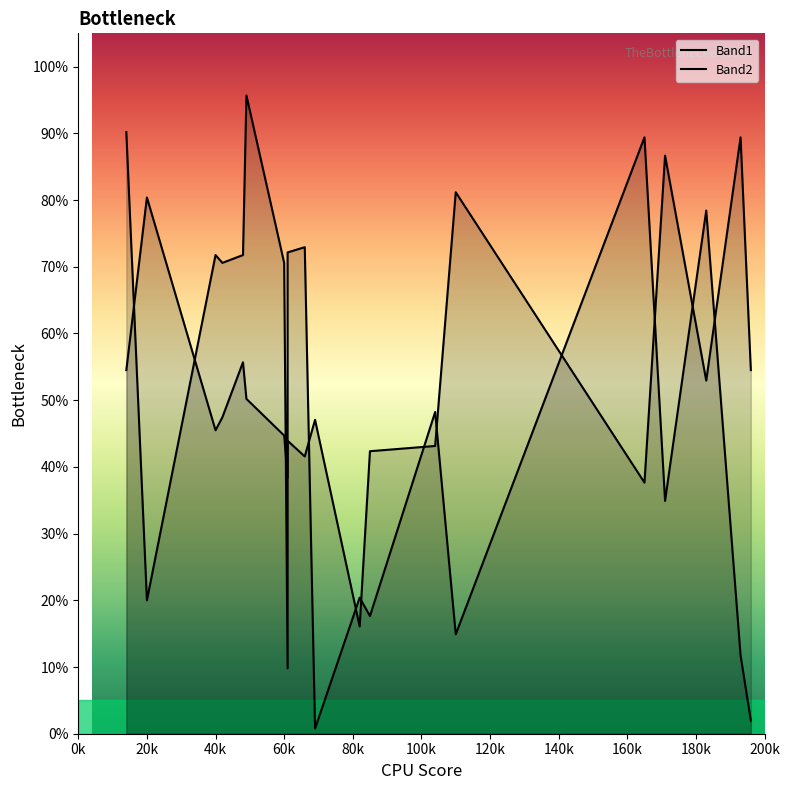

Rank the series by their average value, from highest to lowest.

Band1, Band2